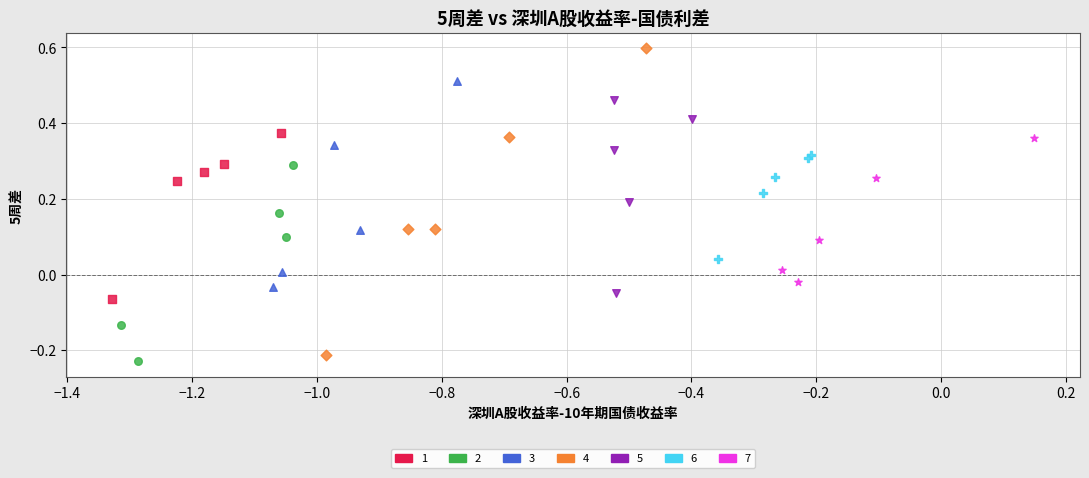

Which series has the largest Y range (max minus min)?

4